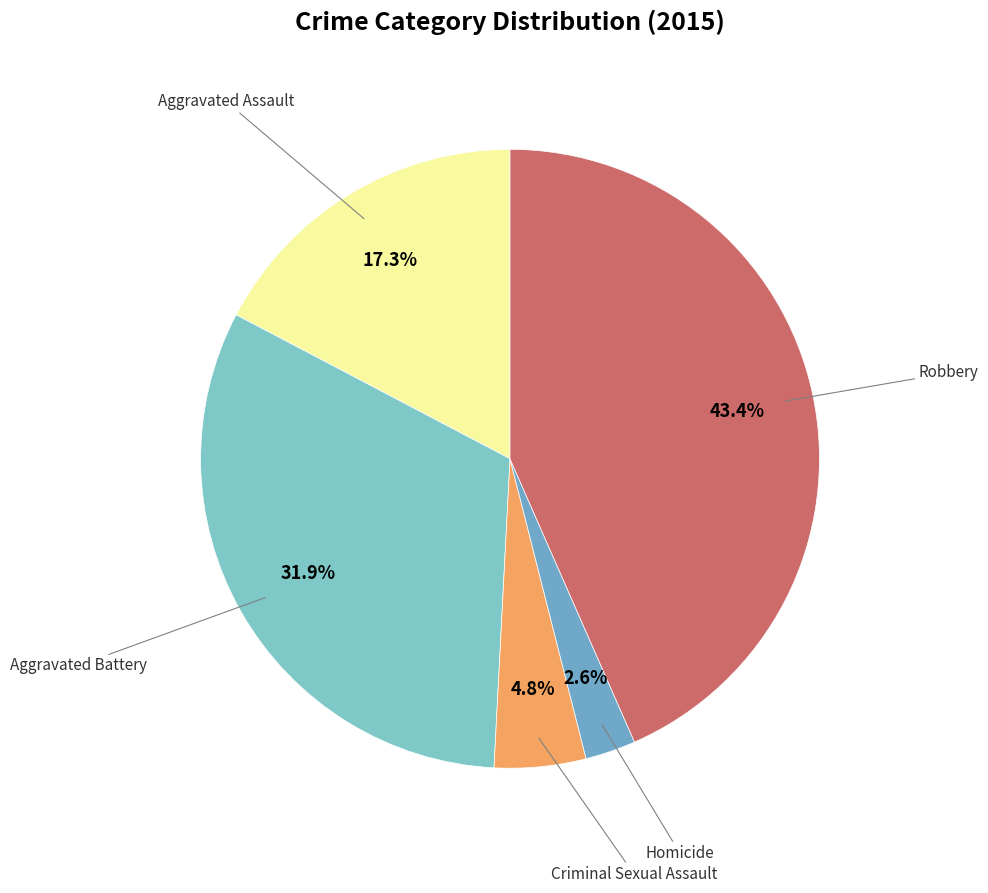

How many slices are in this pie chart?

5